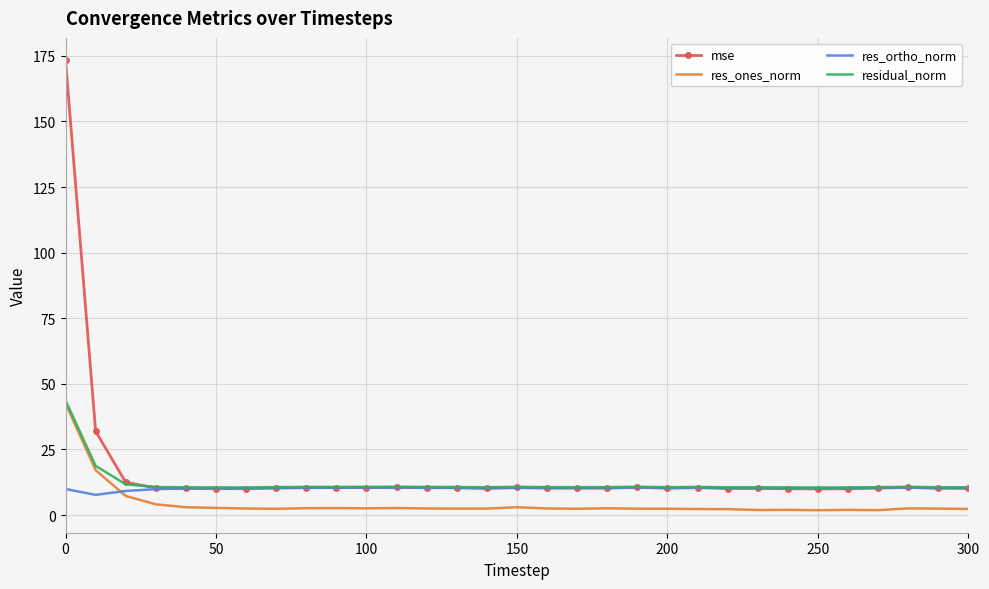

True or false: res_ones_norm and mse cross at least once.

False